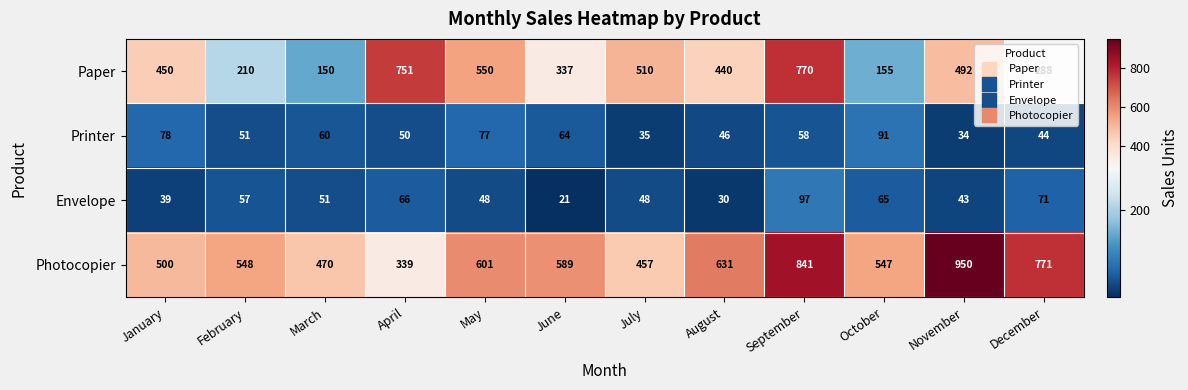

At which label is Photocopier closest to 644?

August